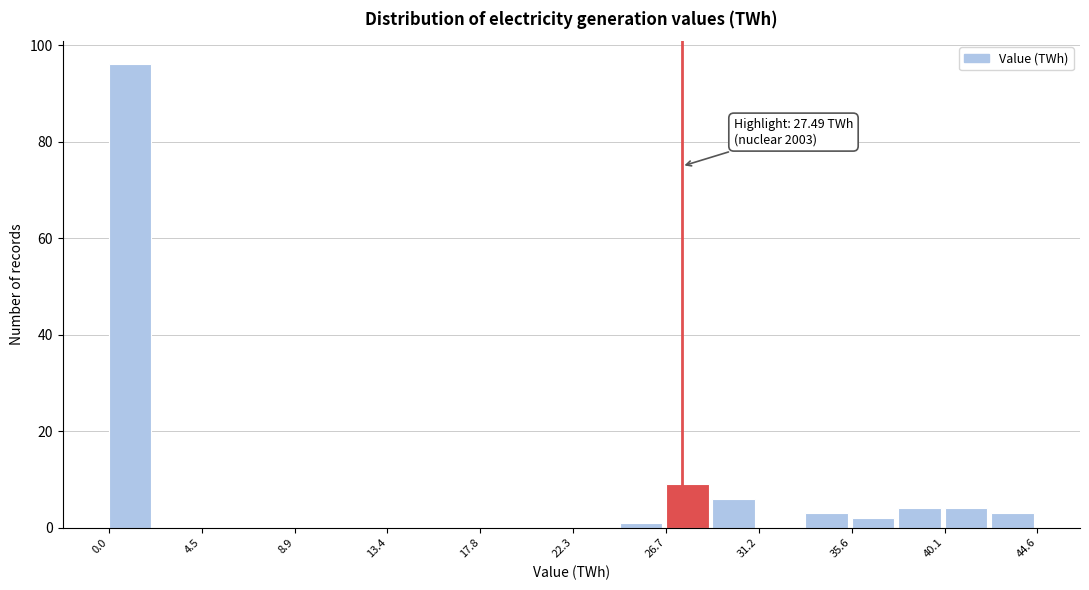

Over which range of the x-axis is the bar tallest?

0.0 to 2.0